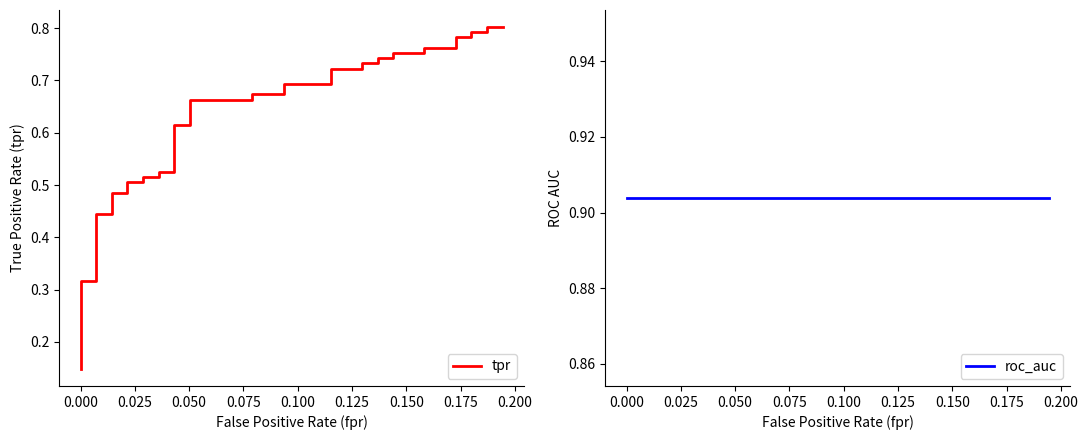

Which series has the largest total across all categories?

roc_auc